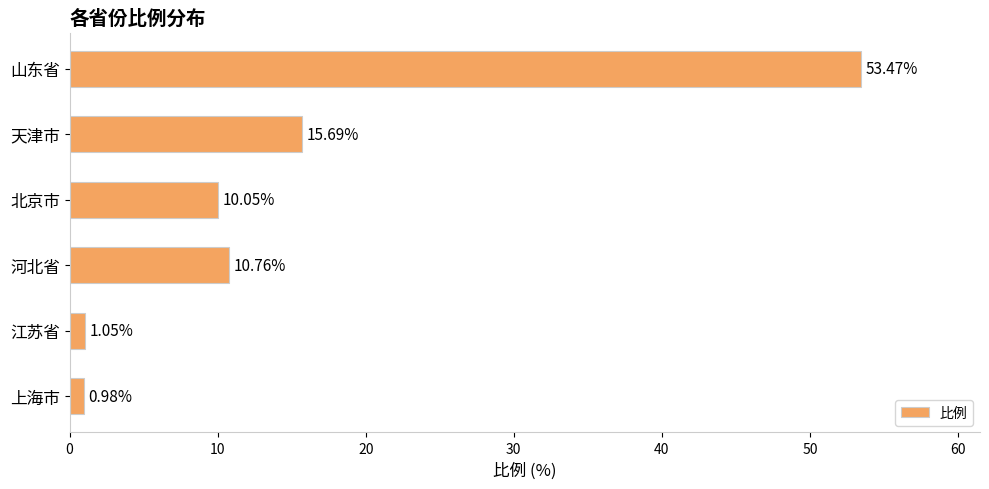

Rank the categories by value from highest to lowest.

山东省, 天津市, 河北省, 北京市, 江苏省, 上海市